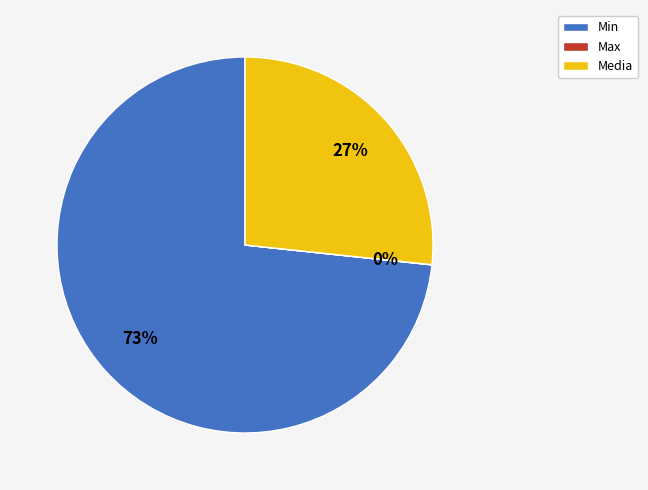

Combined, do Min and Media account for over 50%?

Yes